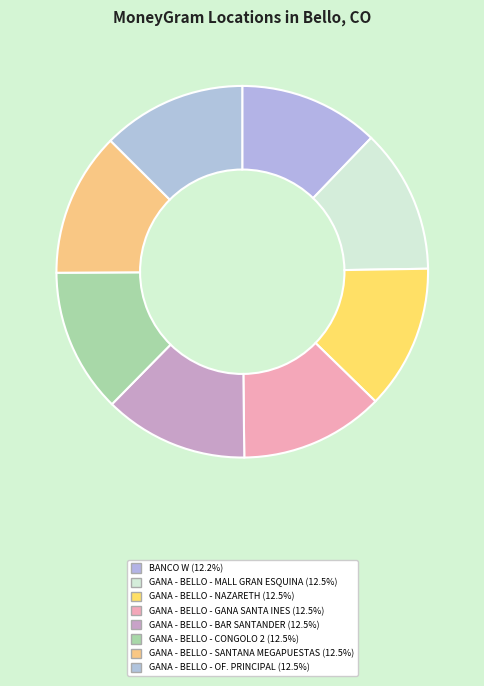

To the nearest percent, what portion does GANA - BELLO - CONGOLO 2 represent?

13%